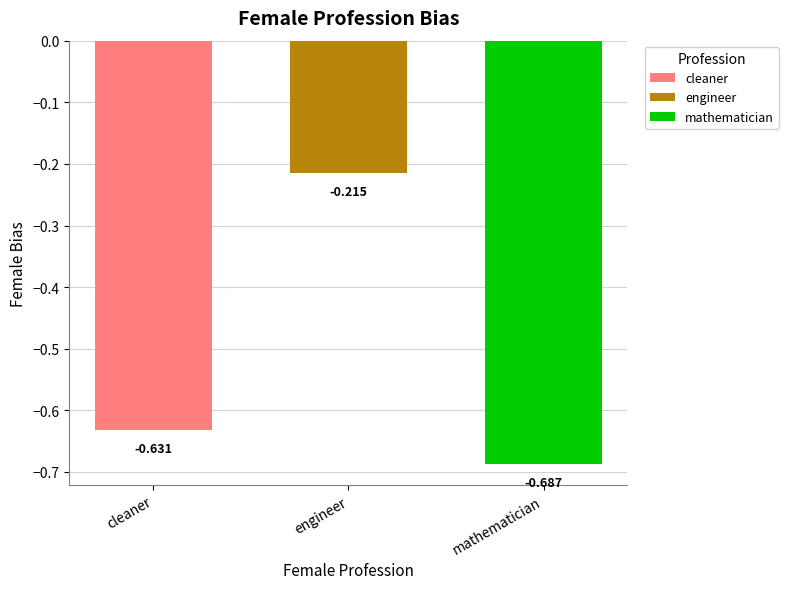

Which series has the widest spread of values?

cleaner